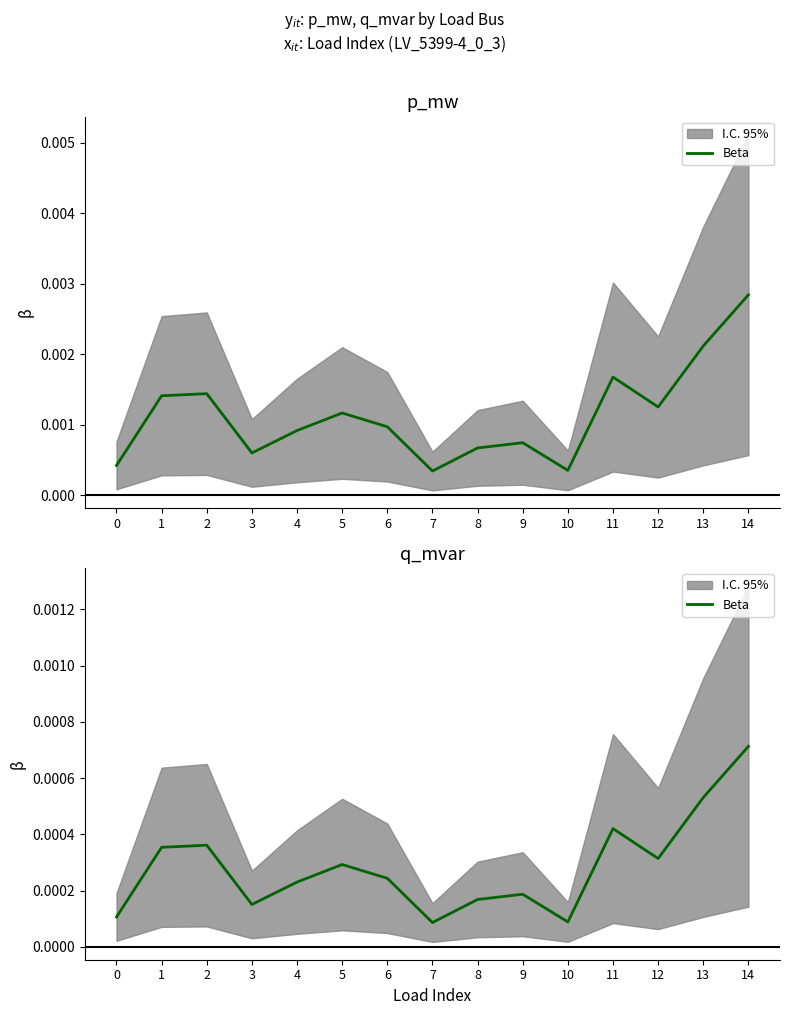

Where is the first local maximum?

2